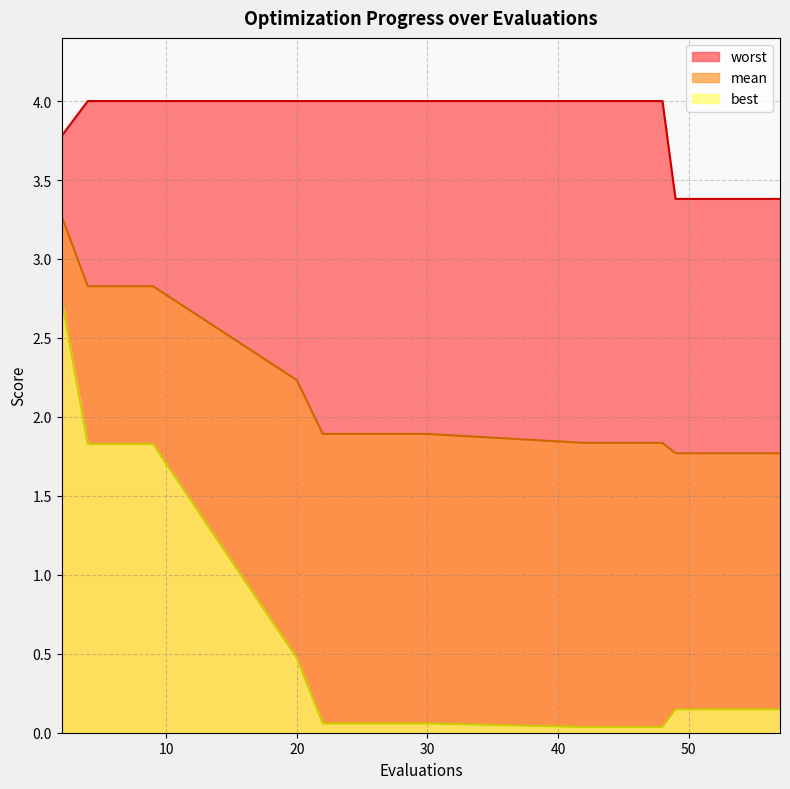

What is the value of the mean point at the 10th from the left?

1.9